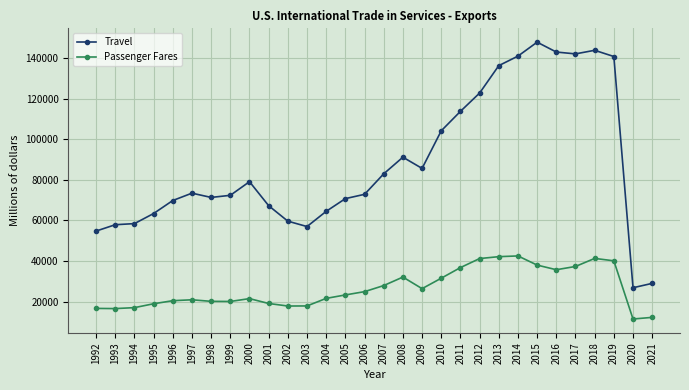

Which series changed the most between 1997 and 2010?

Travel